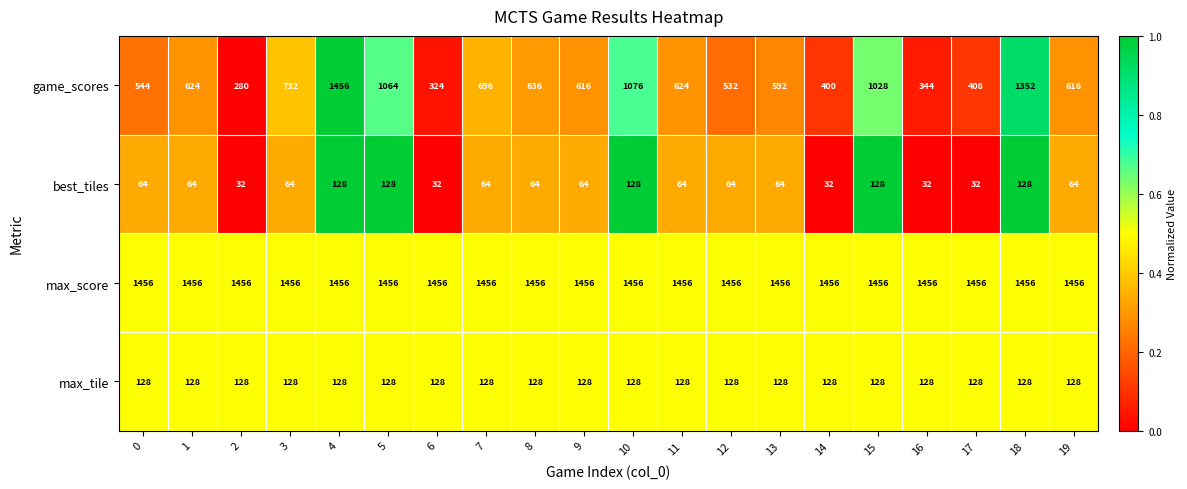

What is the minimum value shown in the chart?

32